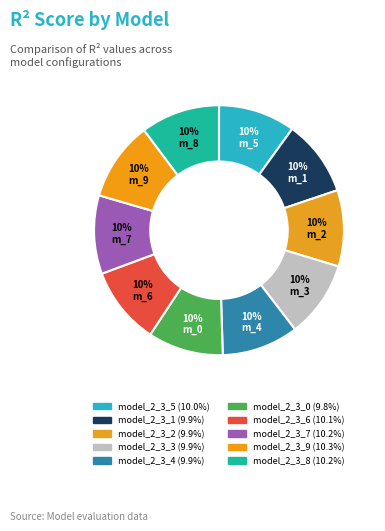

Count the number of slices in the pie.

10